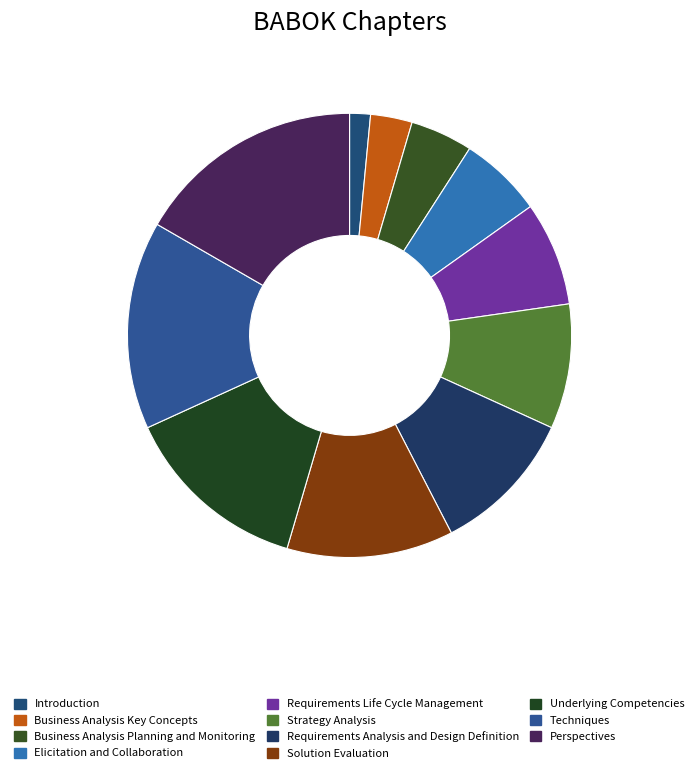

Is it true that Perspectives is 30% of the pie?

False